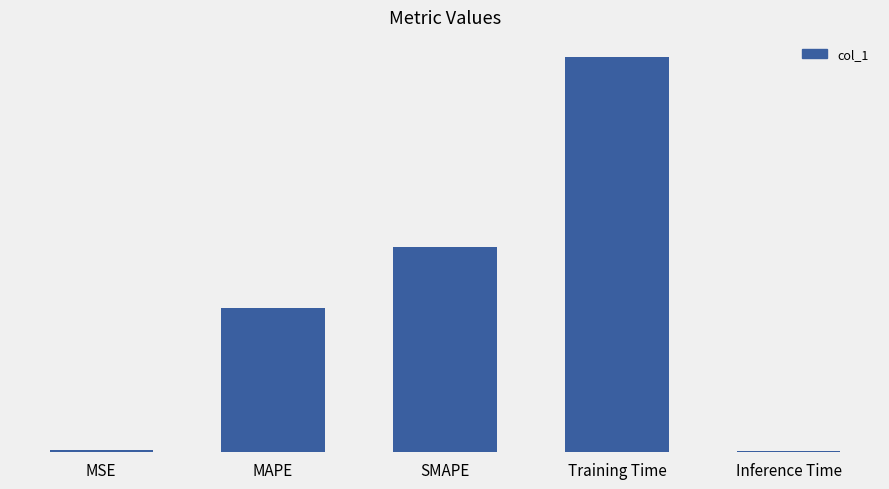

Are the bars horizontal?

No